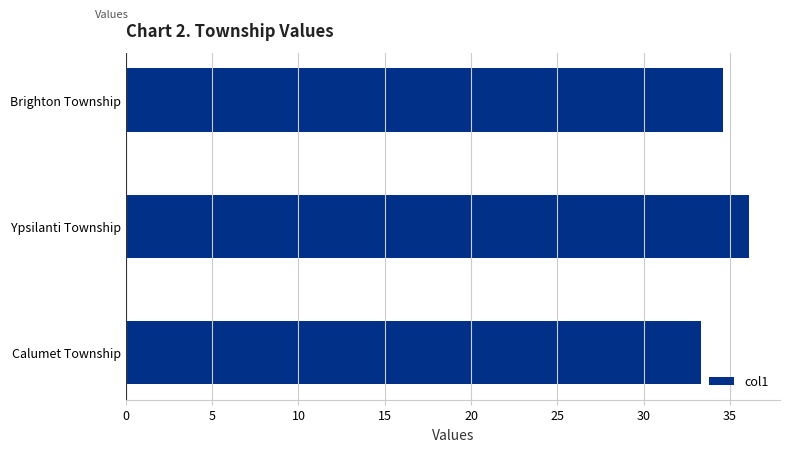

What is the difference between the maximum and minimum values?

2.8